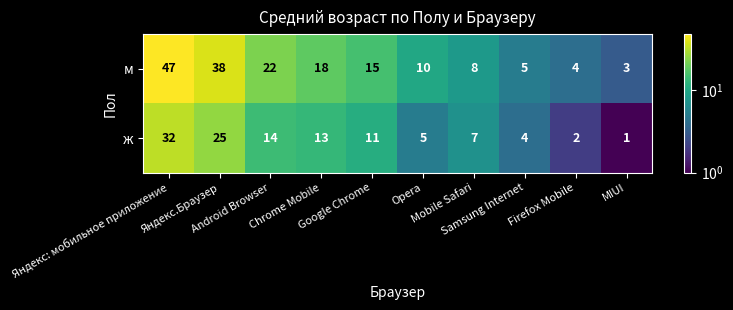

What is the maximum value for м?

47